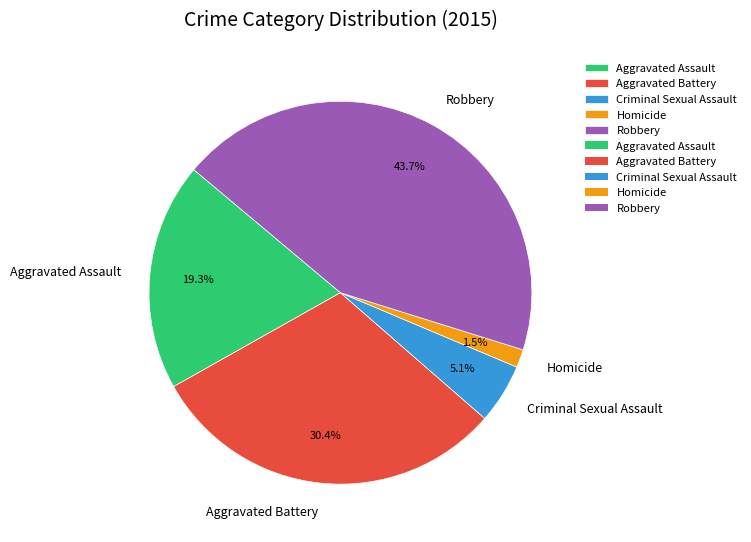

Approximately how many times larger is the value at Aggravated Battery compared to Criminal Sexual Assault?

6.0